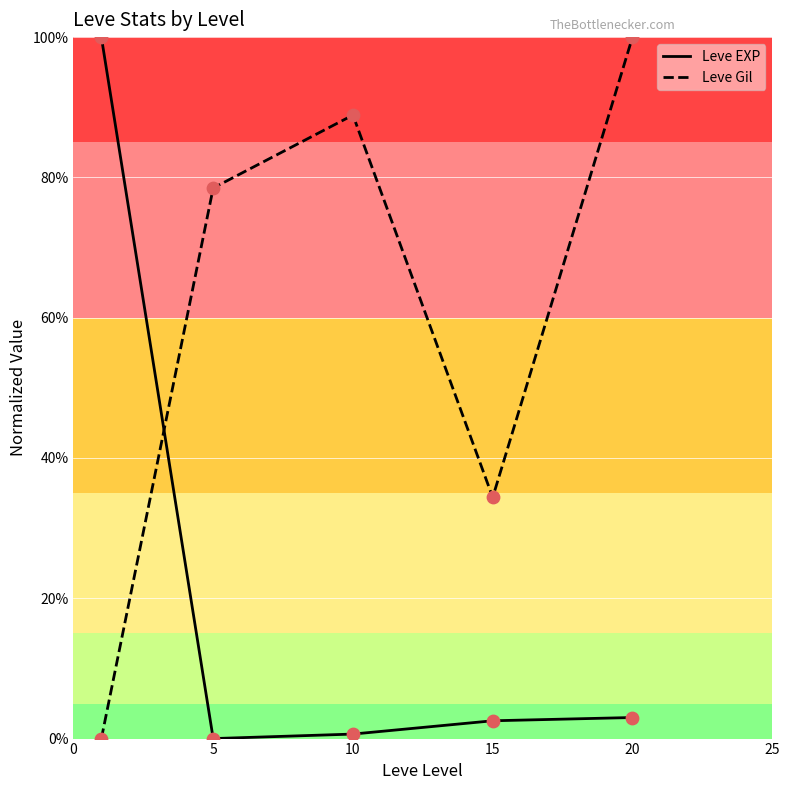

Which series has the largest total across all categories?

Leve Gil